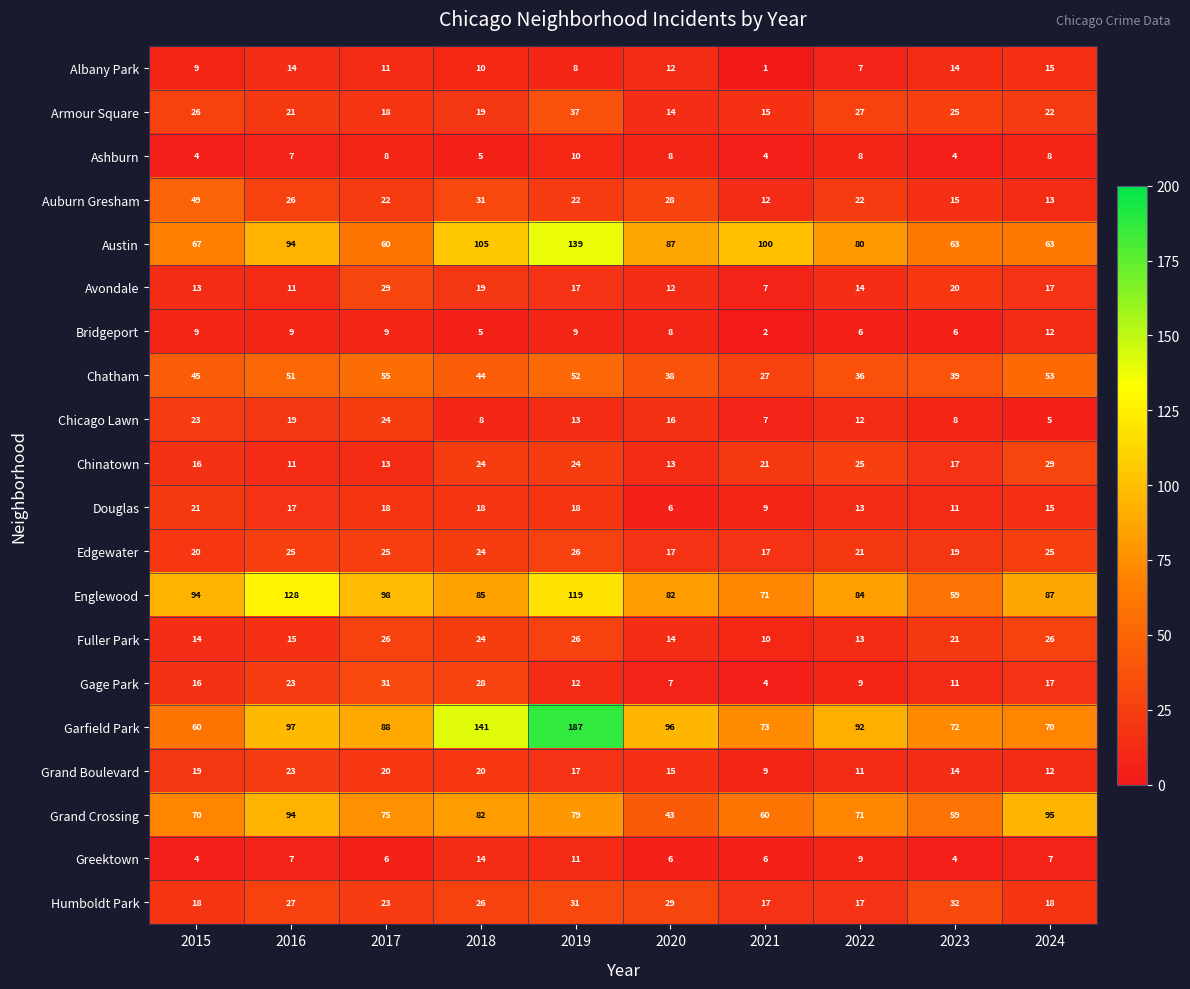

At how many categories does at least one series exceed 63?

10